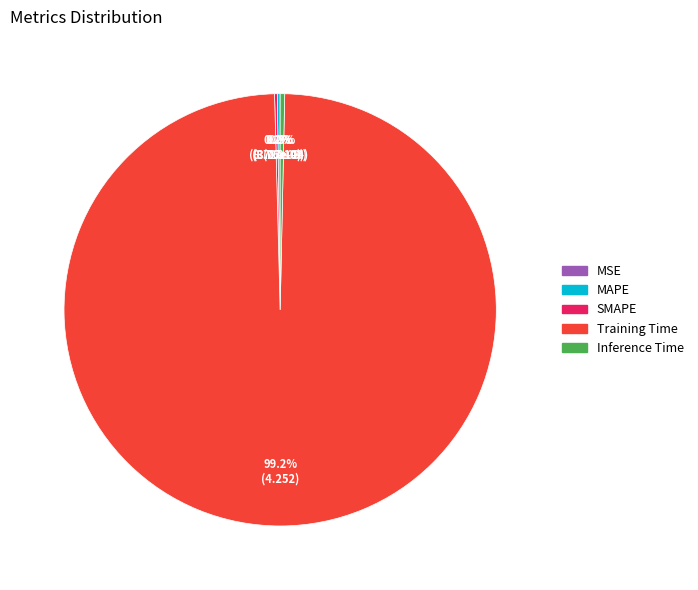

Which slice represents more than half of the pie?

Training Time